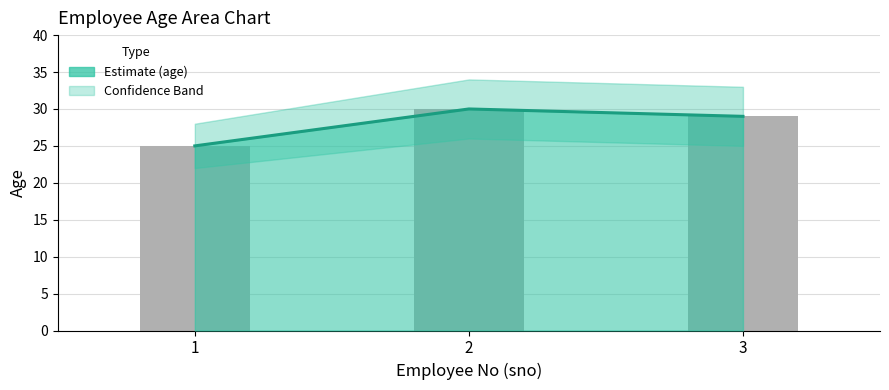

What is the maximum value shown in the chart?

30